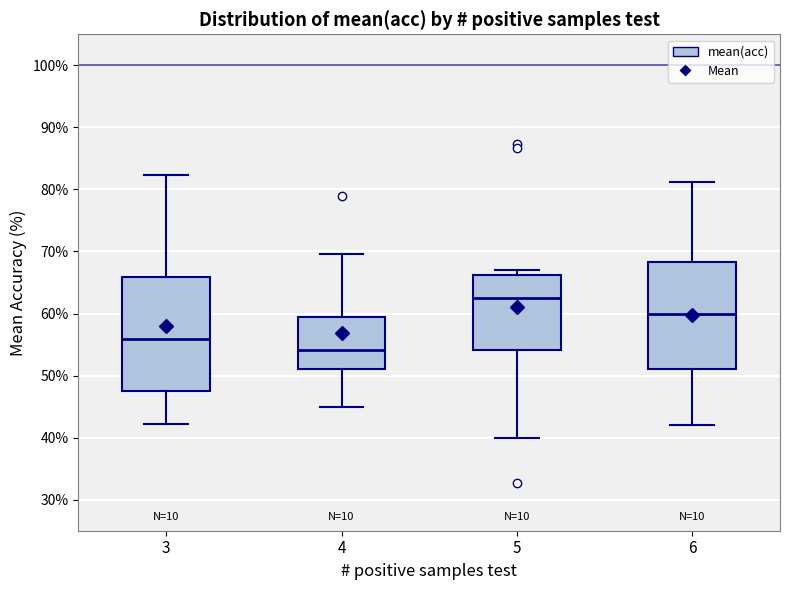

Which box is the tallest, from its lower edge to its upper edge?

3